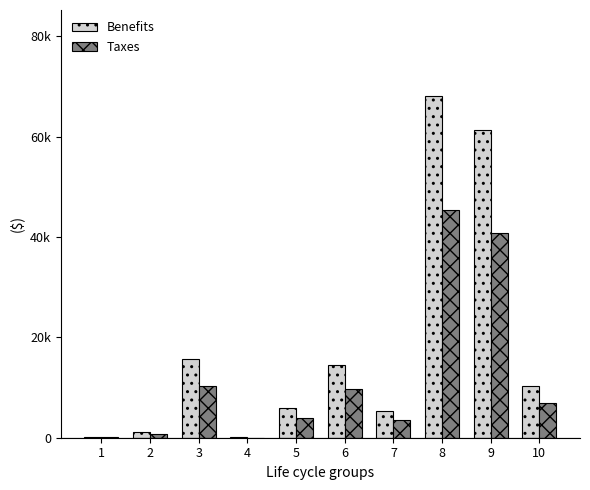

What is the approximate value of Taxes at 2?

734.0